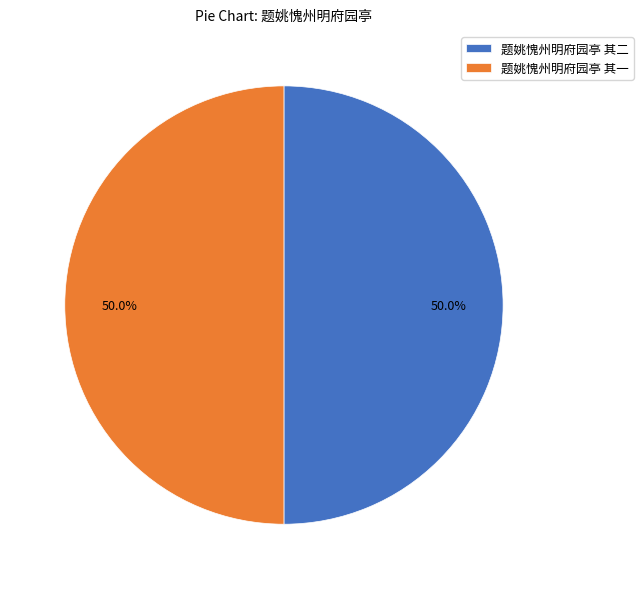

Combined, what portion of the pie is 题姚愧州明府园亭 其一 and 题姚愧州明府园亭 其二?

100.0%